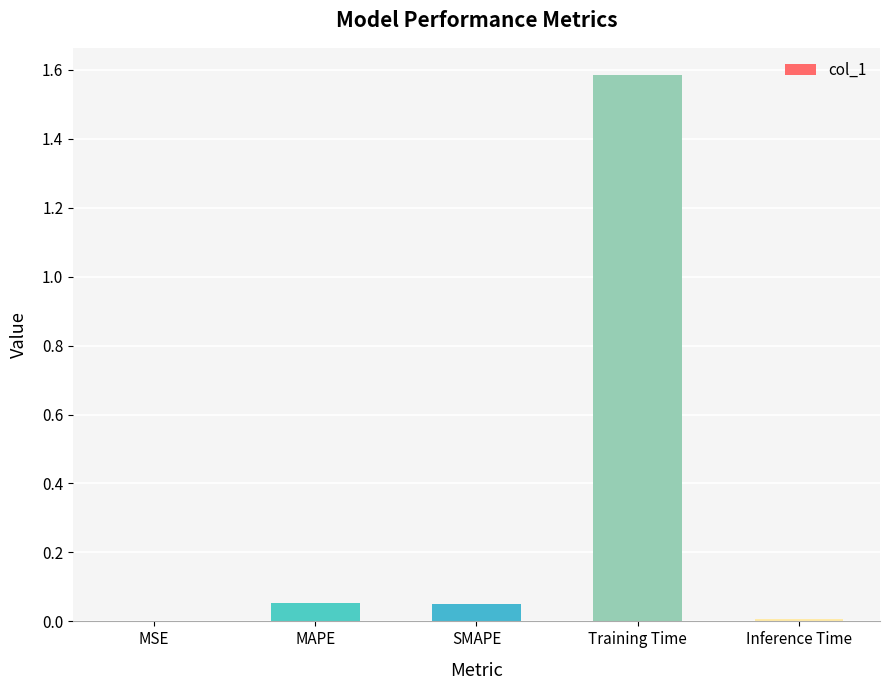

Which has a higher value, Training Time or MSE?

Training Time